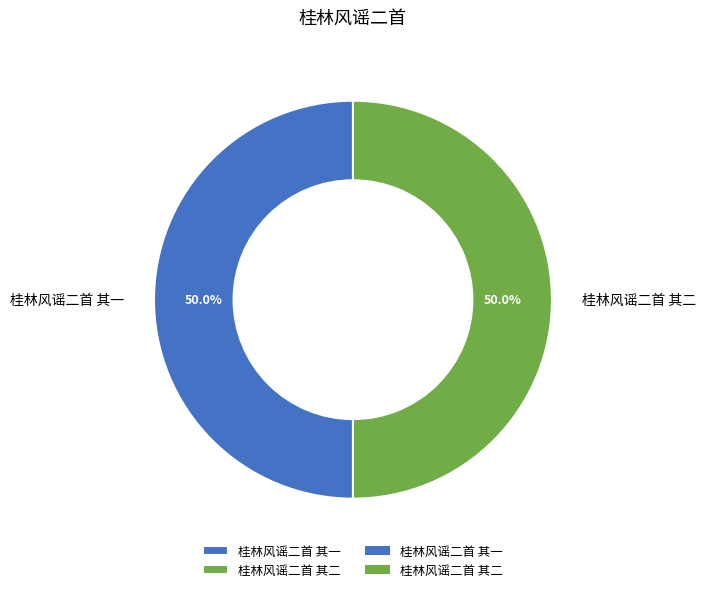

Do 桂林风谣二首 其一 and 桂林风谣二首 其二 together represent more than half of the pie?

Yes